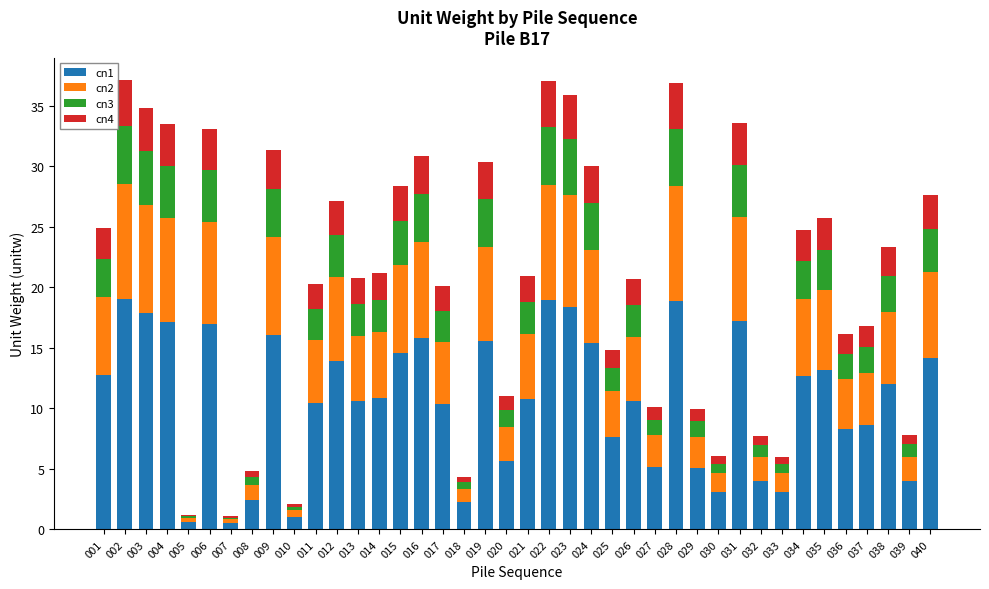

What is the sum of the cn1 values at 003 and 012?

31.8